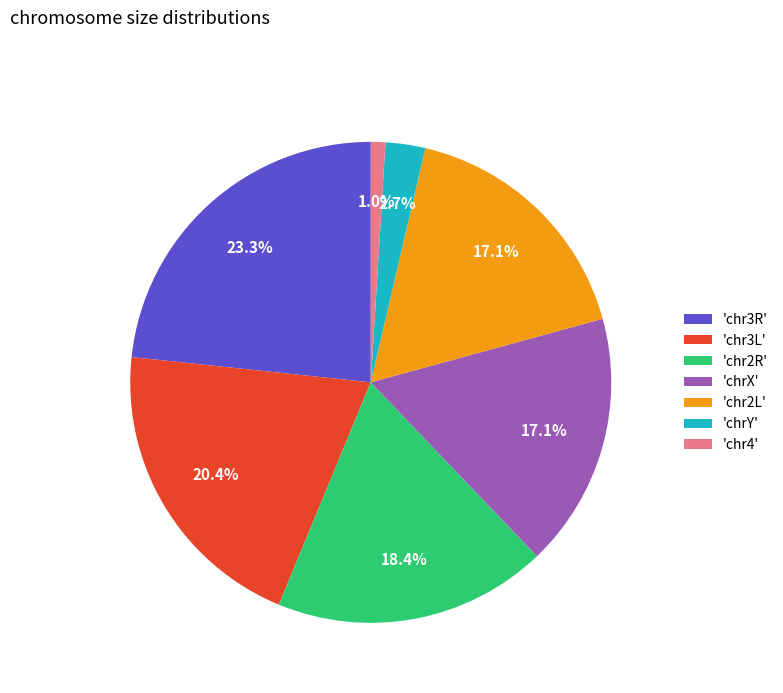

Approximately how many times larger is the value at 'chr2R' compared to 'chrX'?

1.1